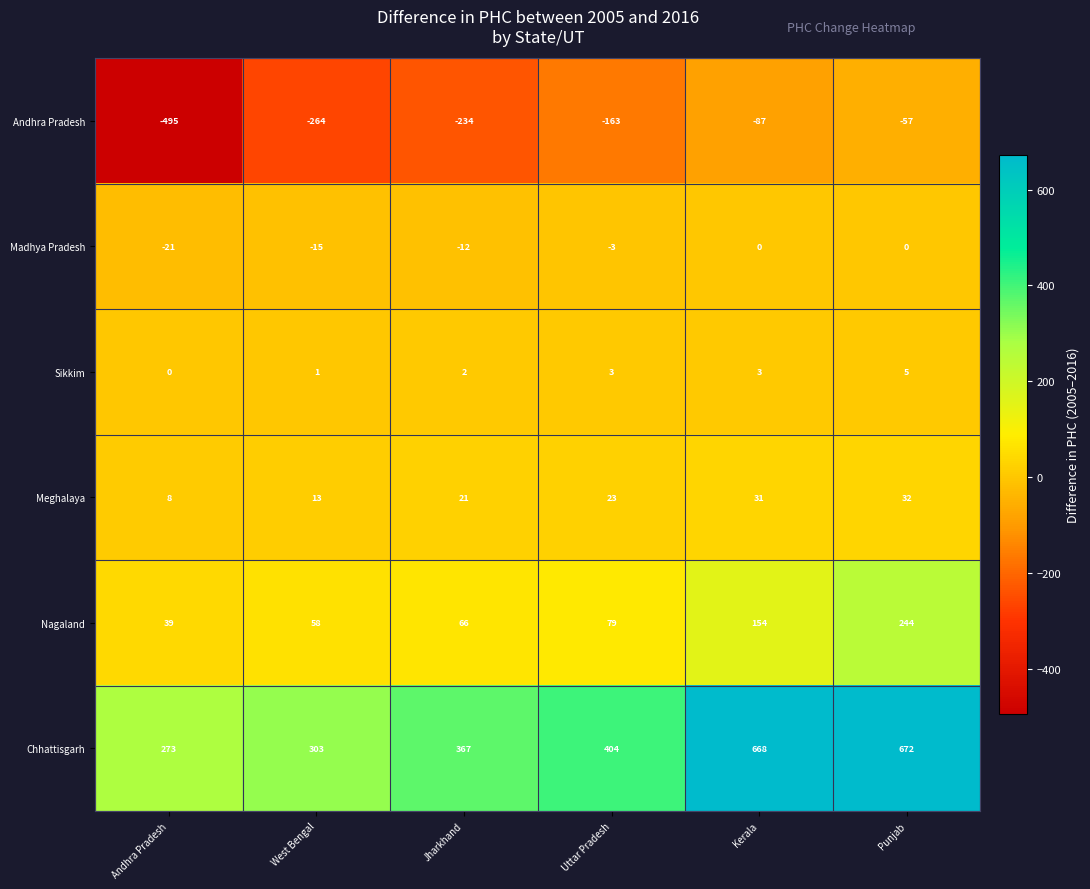

Is it true that Meghalaya equals 6 at Uttar Pradesh?

False